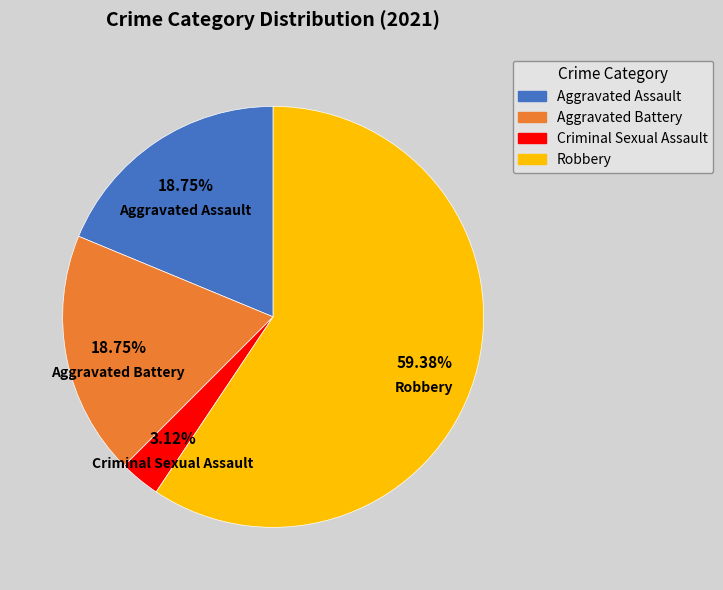

Is there any slice that represents more than half of the pie?

Yes